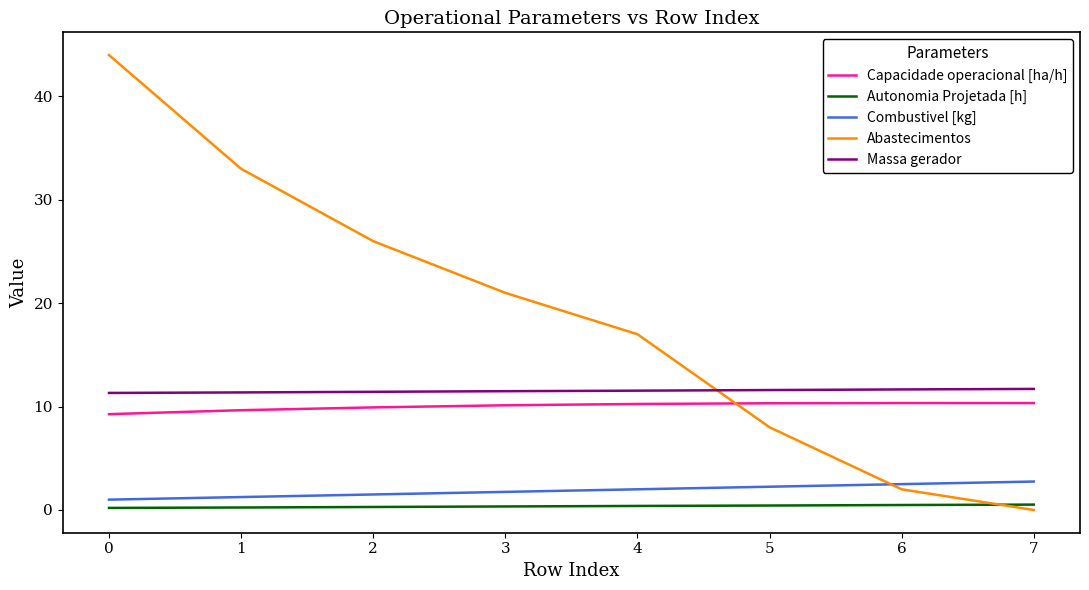

Is it true that Capacidade operacional [ha/h] equals 10.3 at 4?

True